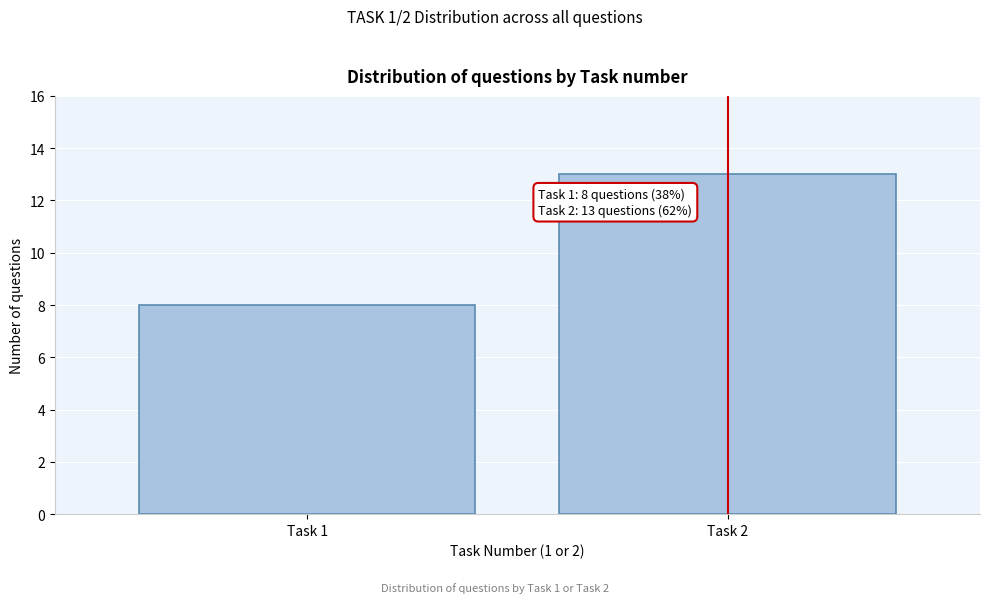

Reading right to left, extract all data points from this chart.

Task 2=13	Task 1=8